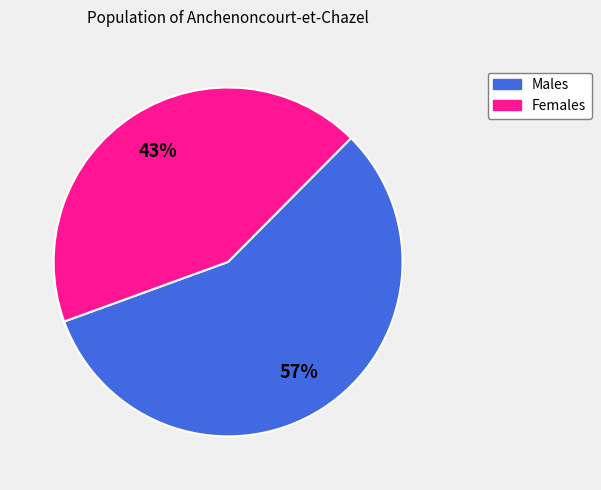

To the nearest percent, what is the average slice percentage?

50%